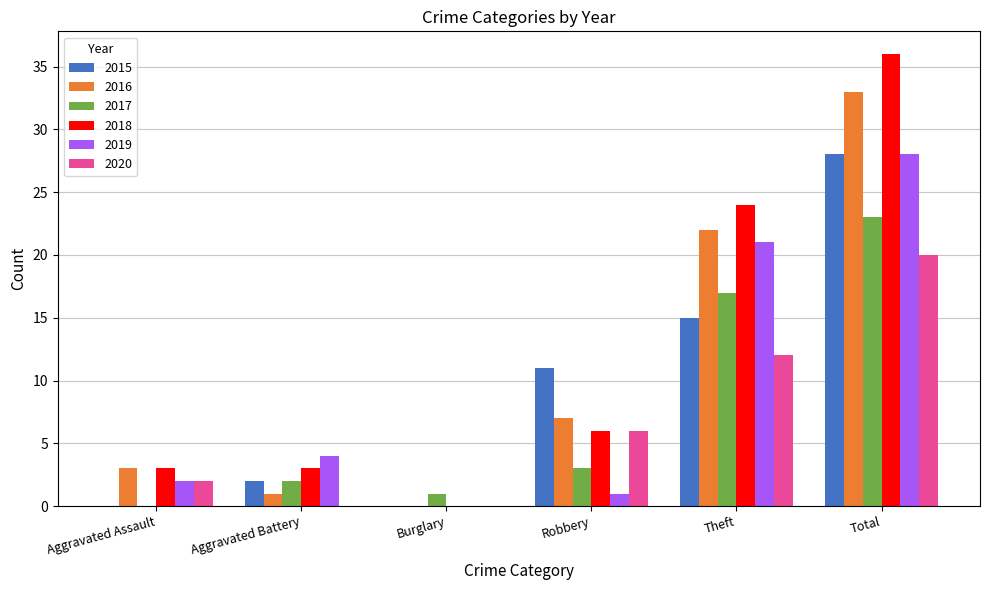

Where is 2020 nearest to the value 10?

Theft